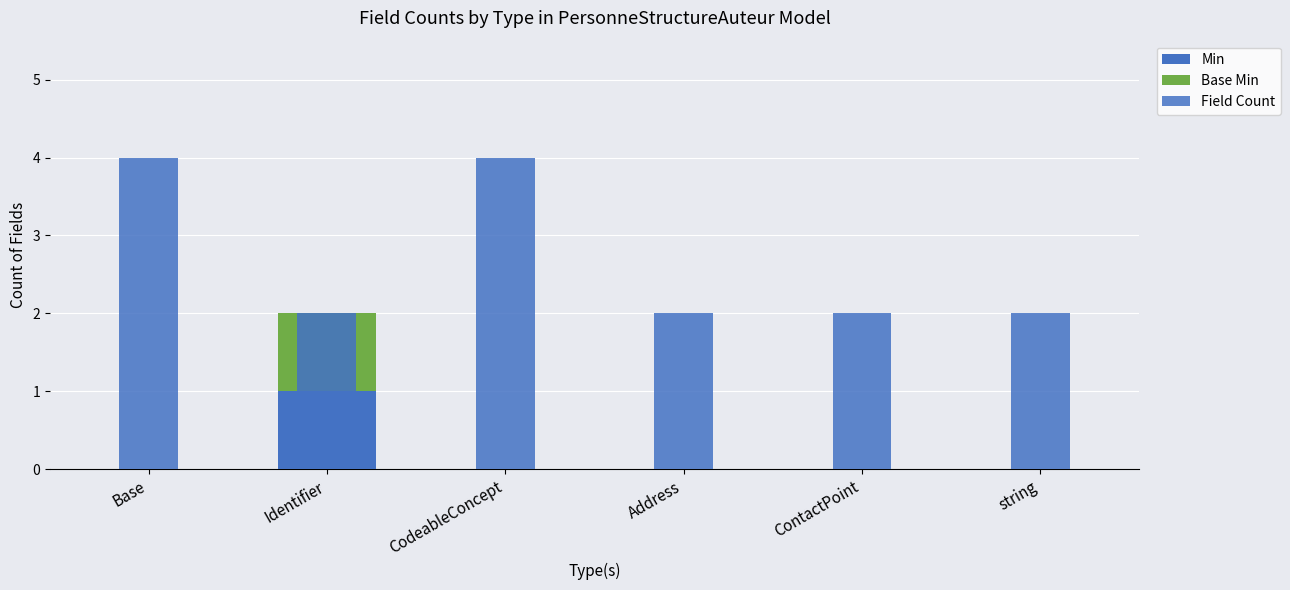

Reading left to right, extract all data points from this chart.

Min: Base=0	Identifier=1	CodeableConcept=0	Address=0	ContactPoint=0	string=0
Base Min: Base=0	Identifier=1	CodeableConcept=0	Address=0	ContactPoint=0	string=0
Field Count: Base=4	Identifier=2	CodeableConcept=4	Address=2	ContactPoint=2	string=2